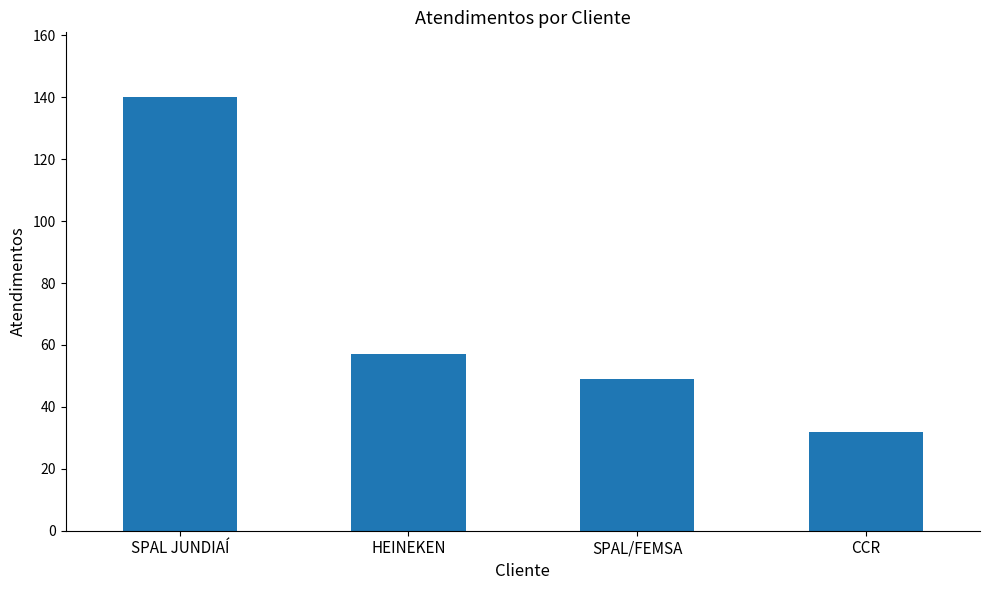

Read the value at SPAL JUNDIAÍ, to the nearest 10.

140